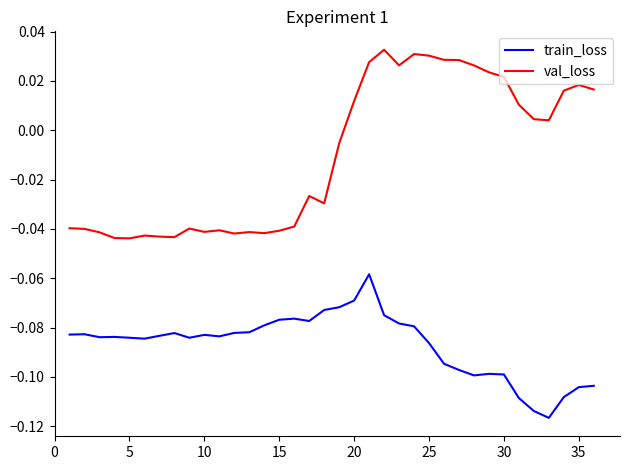

List the series in order of their peak value, highest first.

val_loss, train_loss